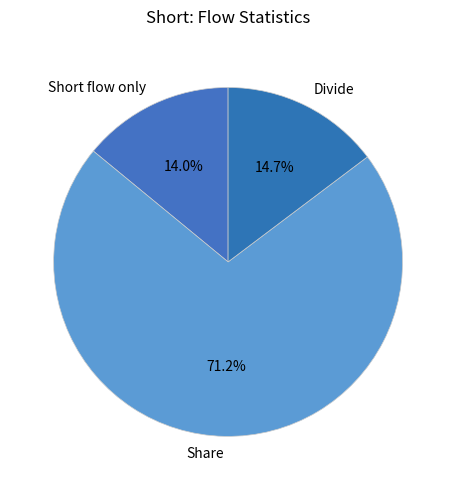

To the nearest percent, what is the average slice percentage?

33%